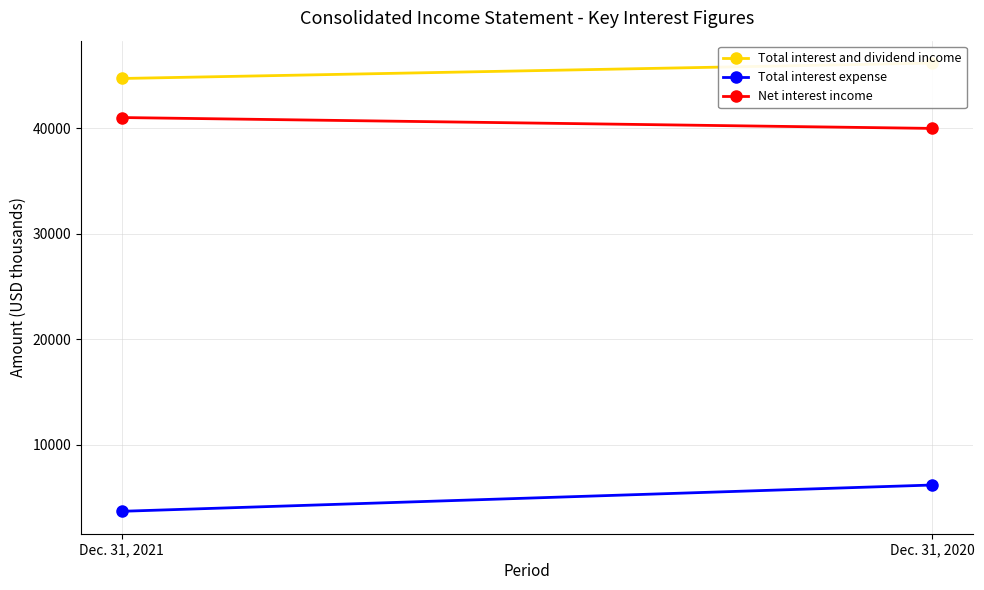

What is the greatest value displayed?

46173